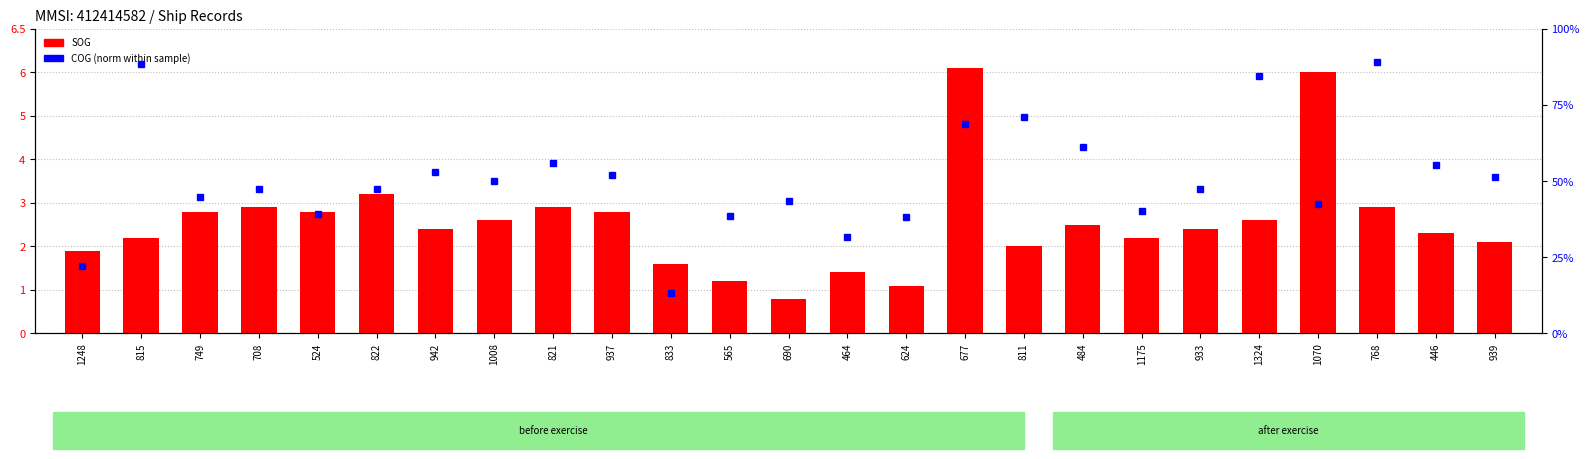

What is the difference between the values at 484 and 1175?

0.3